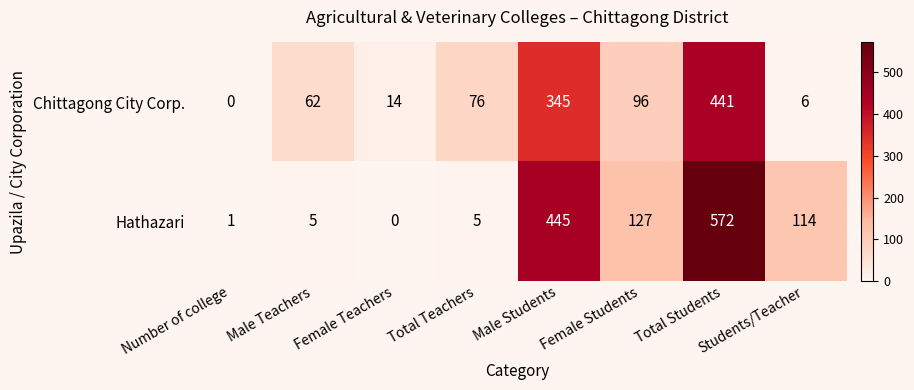

Where is Chittagong City Corp. nearest to the value 220?

Female Students